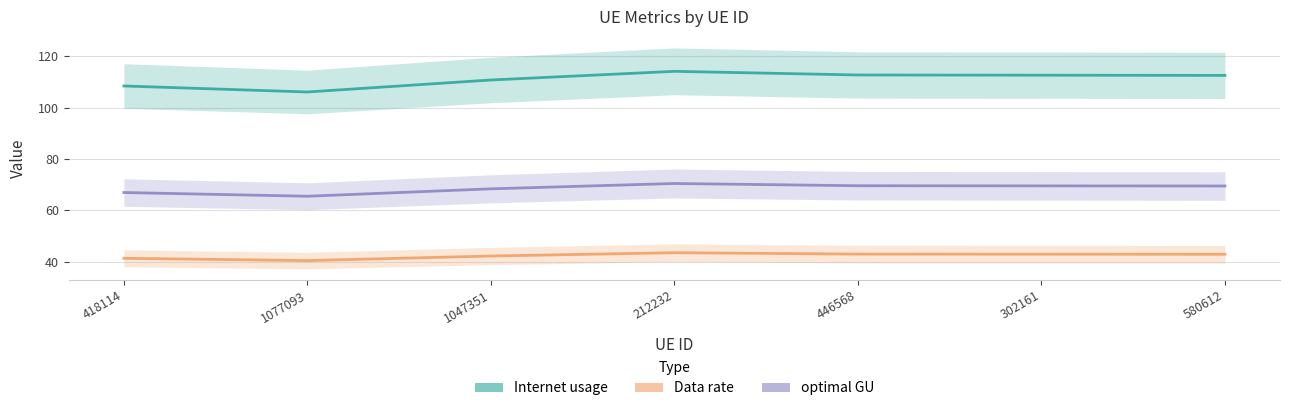

What position from the right is 302161?

2